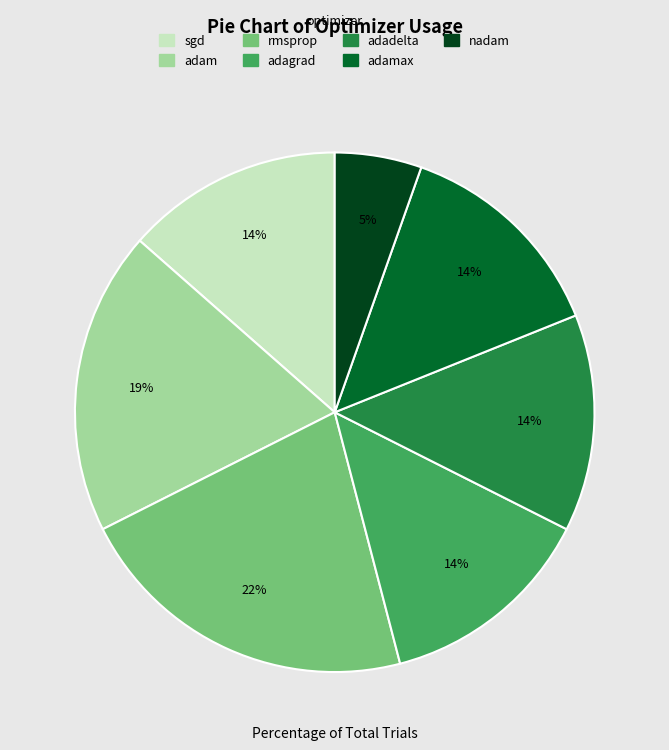

To the nearest percent, what is the average slice percentage?

14%